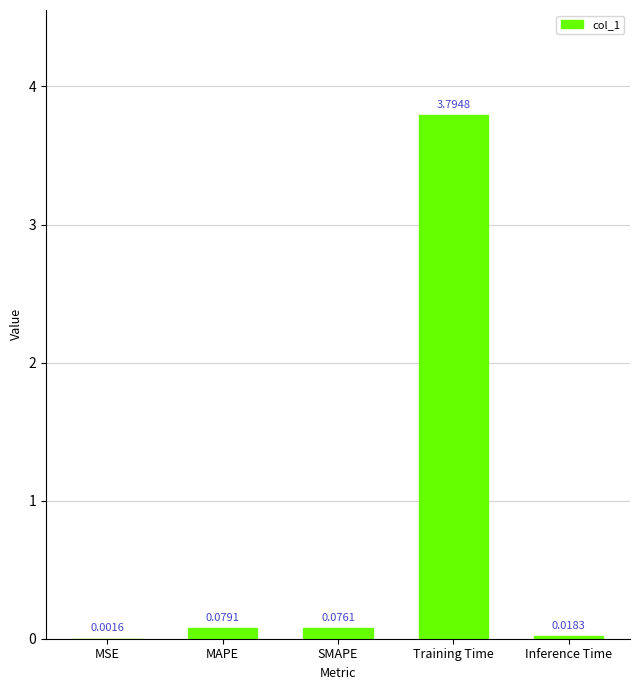

What is the change in value from Training Time to Inference Time?

-3.8